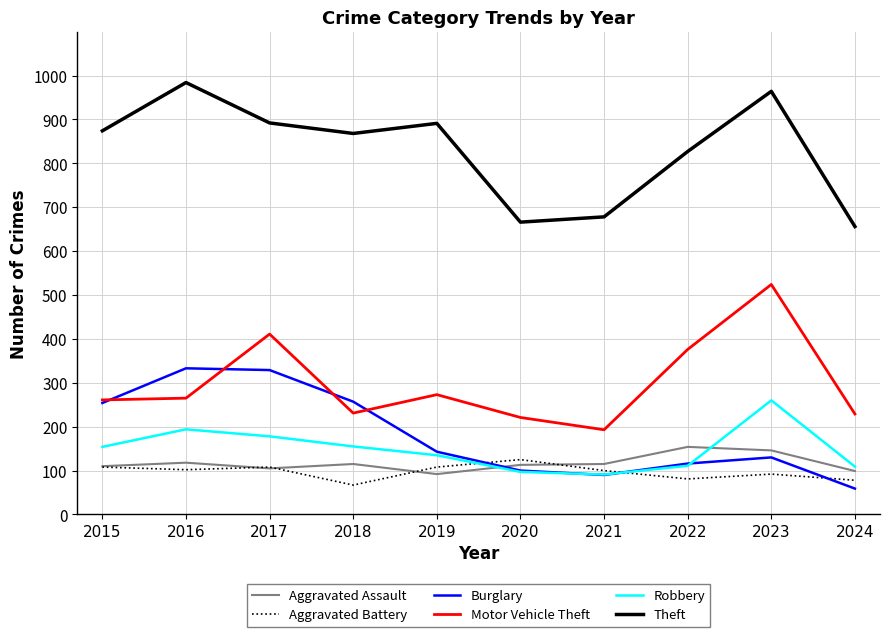

Which category has the highest value in the Motor Vehicle Theft series?

2023